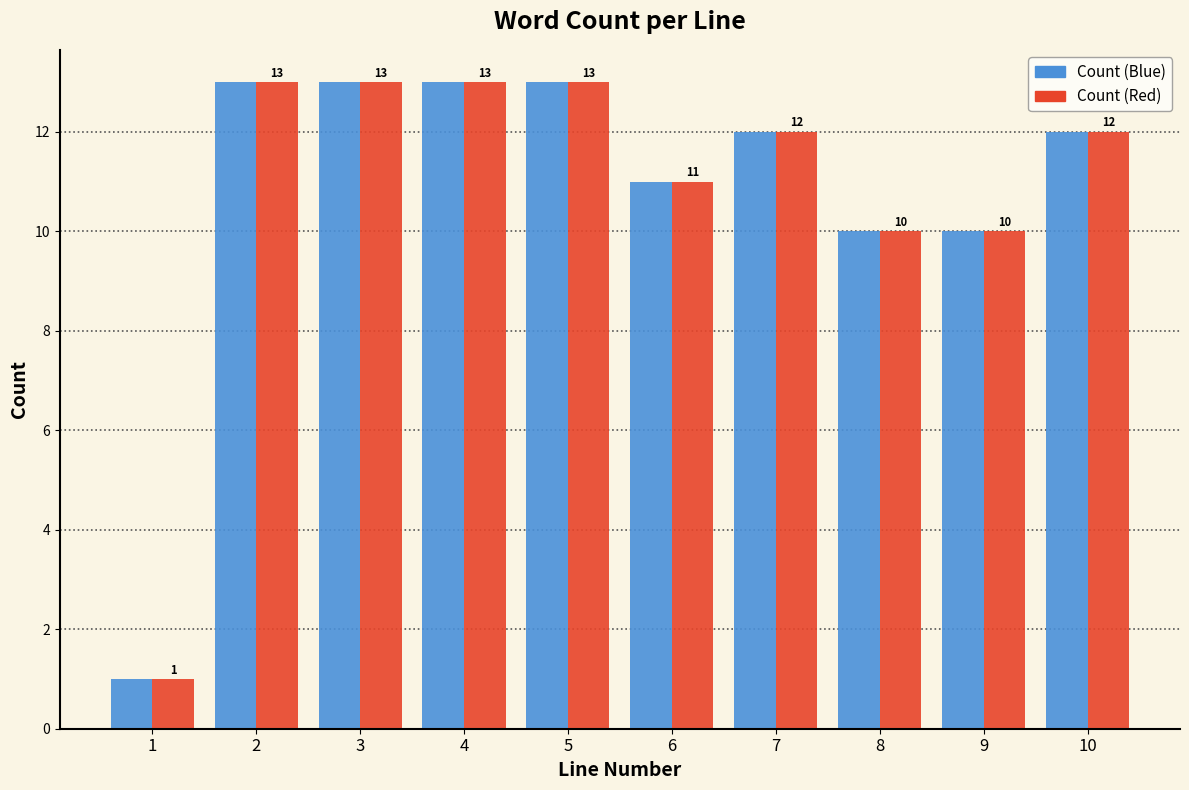

Reading right to left, what are all the values shown in this chart?

Count (Blue): 10=12	9=10	8=10	7=12	6=11	5=13	4=13	3=13	2=13	1=1
Count (Red): 10=12	9=10	8=10	7=12	6=11	5=13	4=13	3=13	2=13	1=1